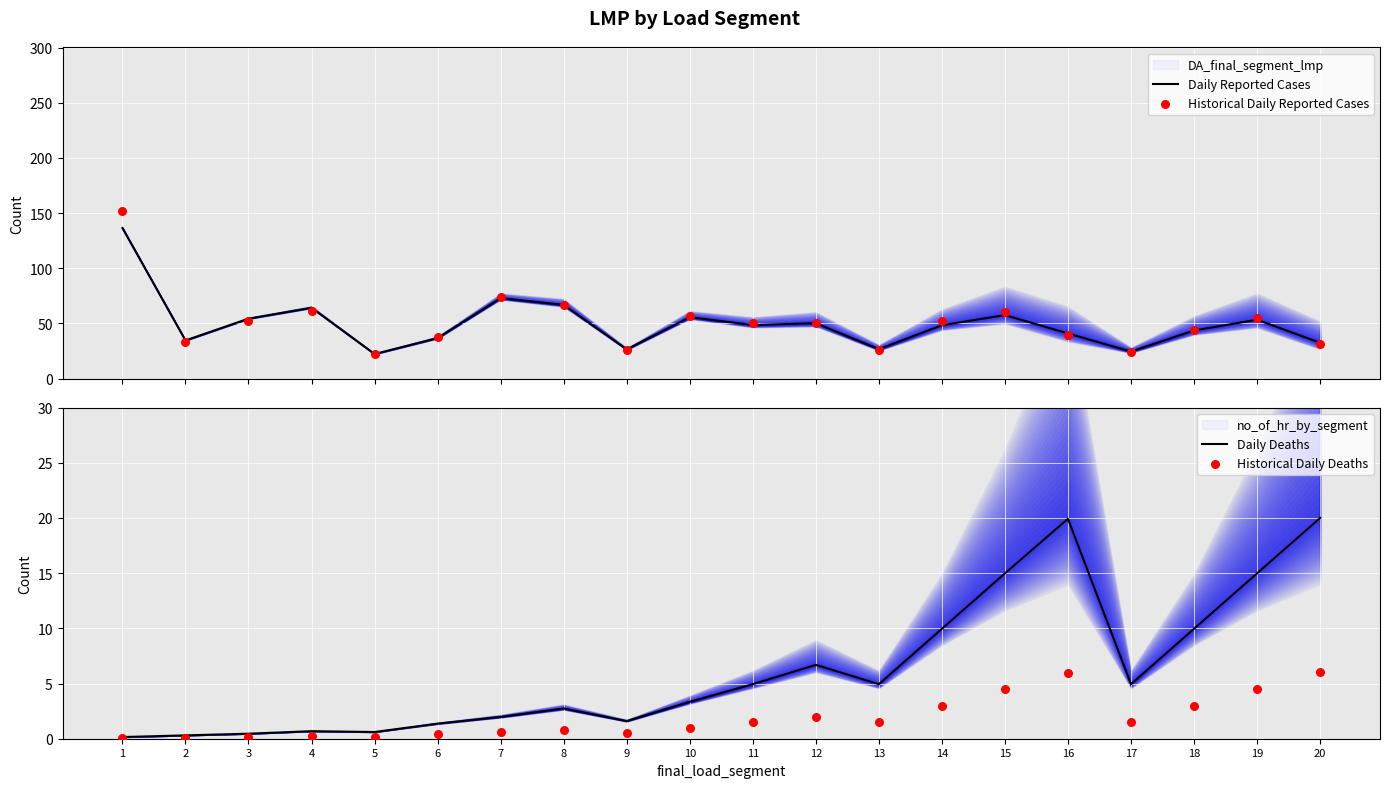

Which series has the largest total across all categories?

Historical Daily Reported Cases